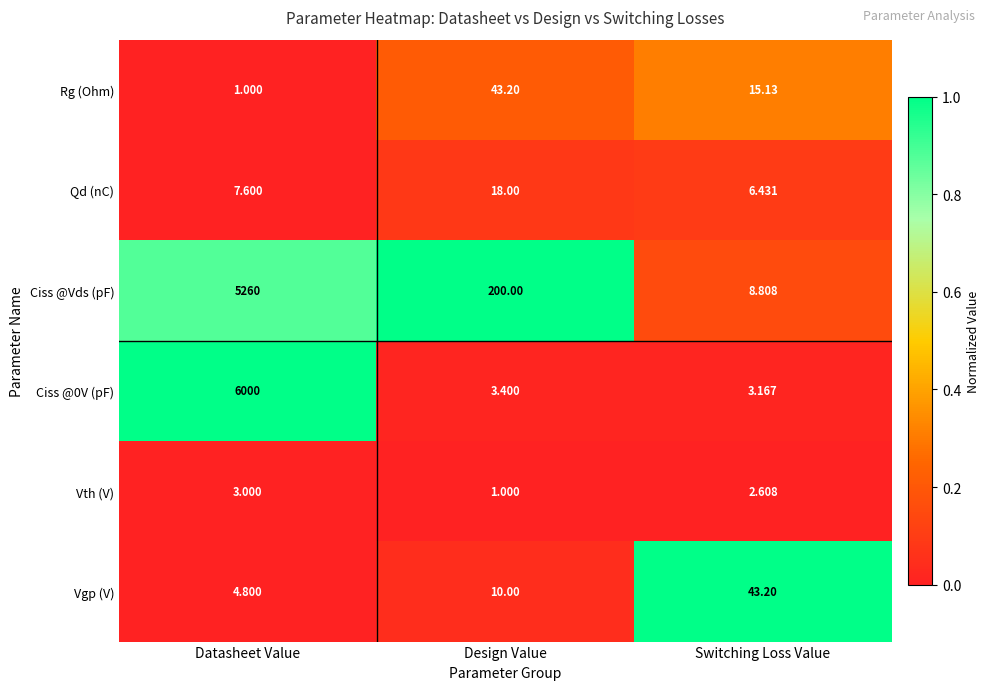

Where does the Vth (V) series first go above 2?

Datasheet Value